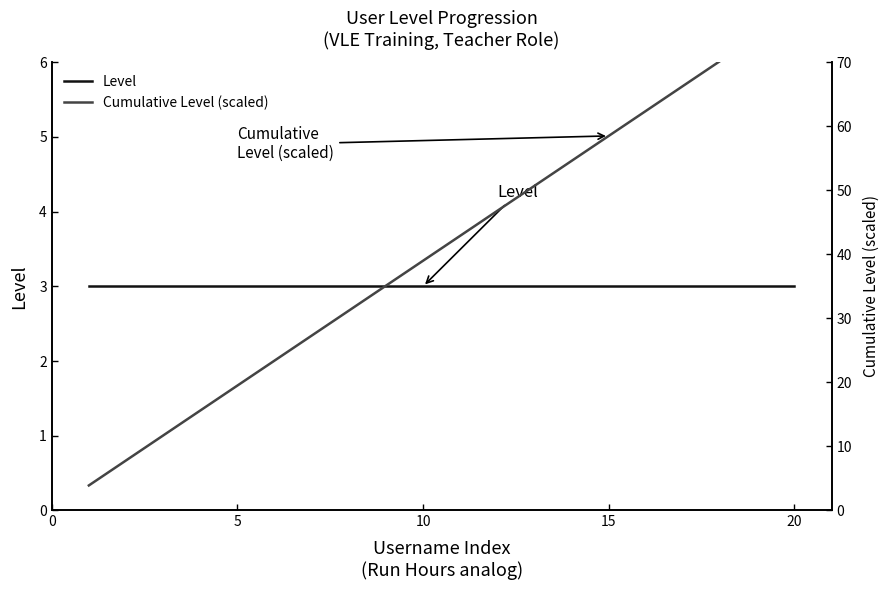

What are all the series names shown in the legend?

Level, Cumulative Level (scaled)